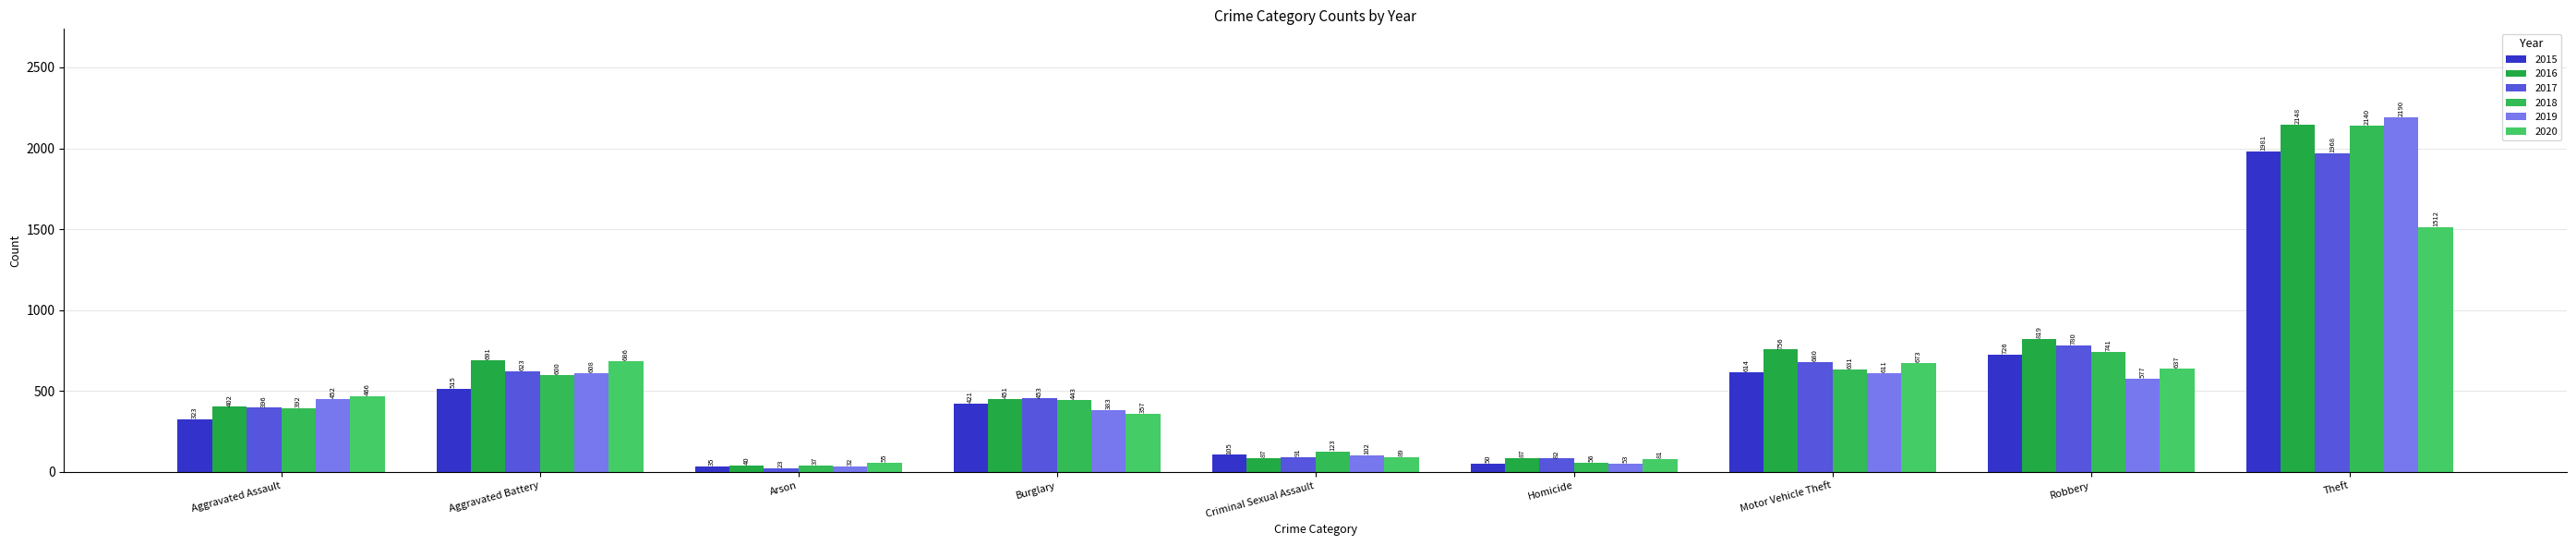

At how many categories does at least one series exceed 1958?

1